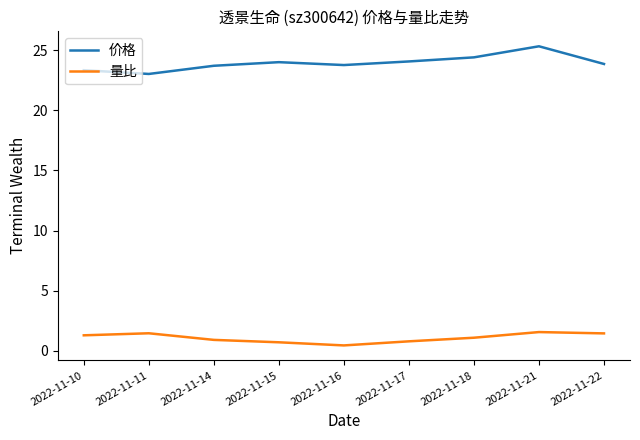

At which category does 价格 reach its first local valley?

2022-11-11